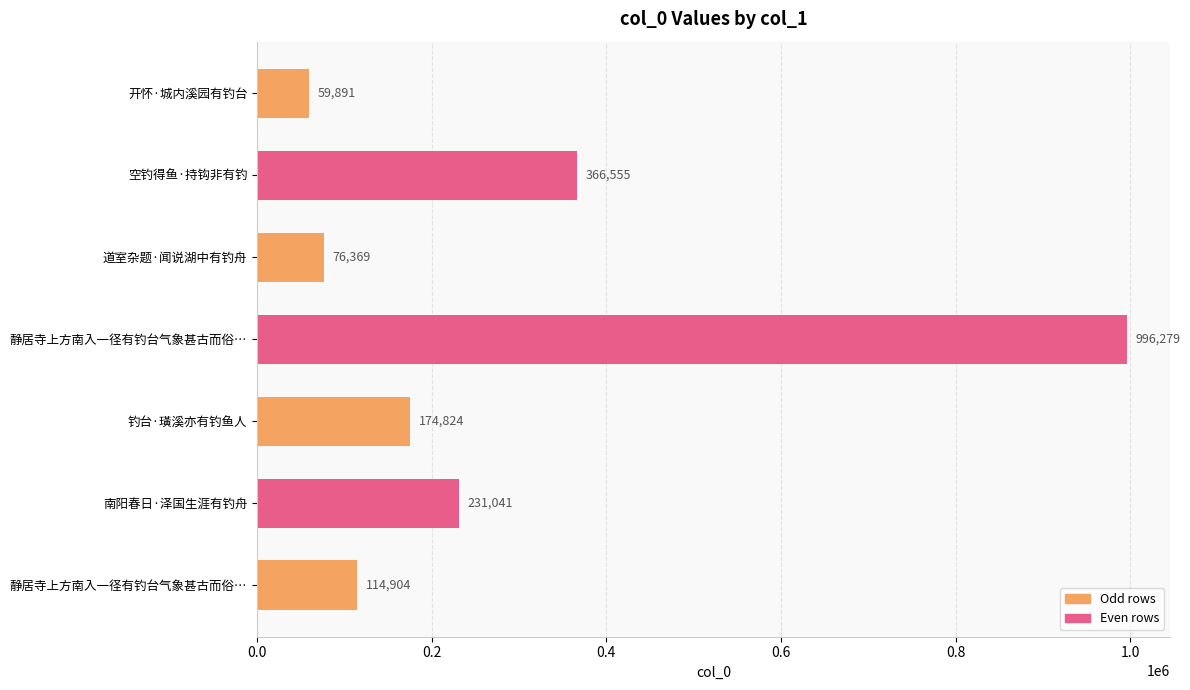

Count the number of data series in this chart.

1